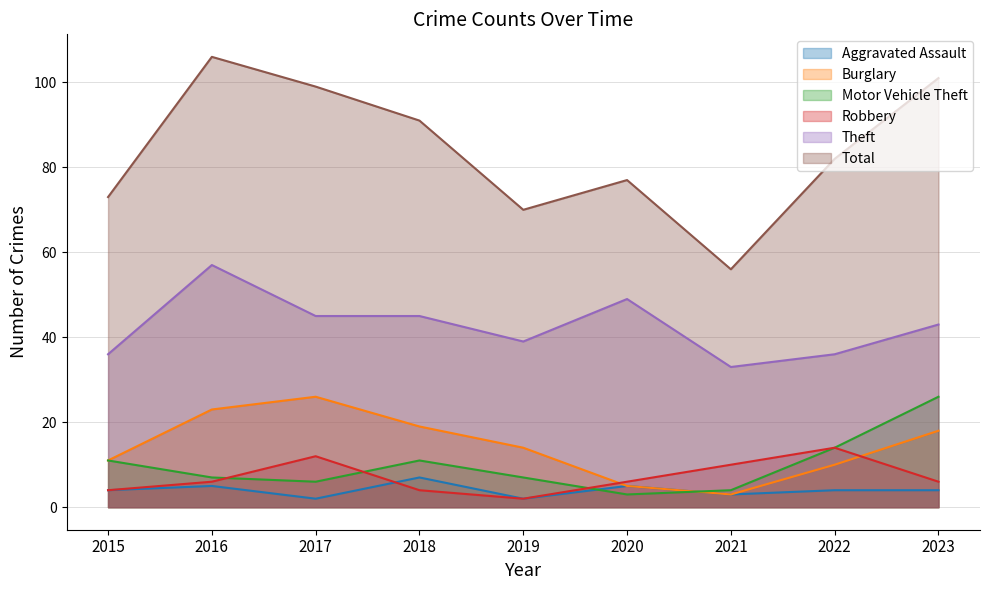

At how many categories does at least one series exceed 2?

9